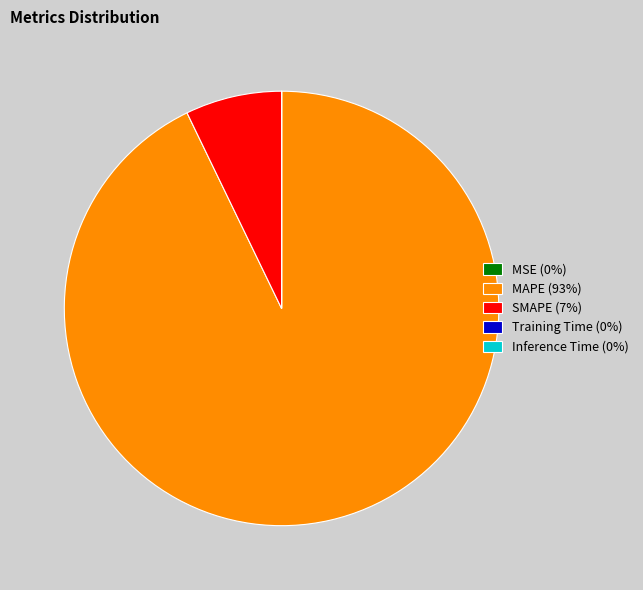

The MAPE (93%) slice represents 87% of the pie. True or false?

False